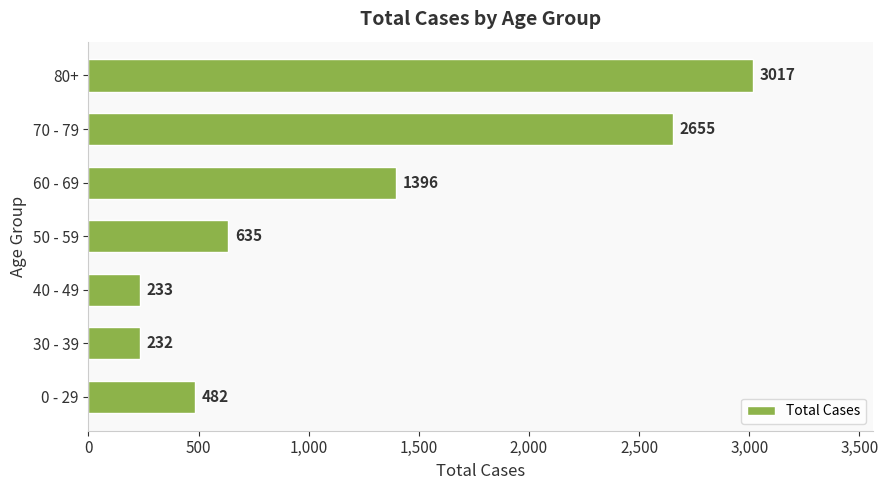

At which category does the chart reach its minimum across all series?

30 - 39